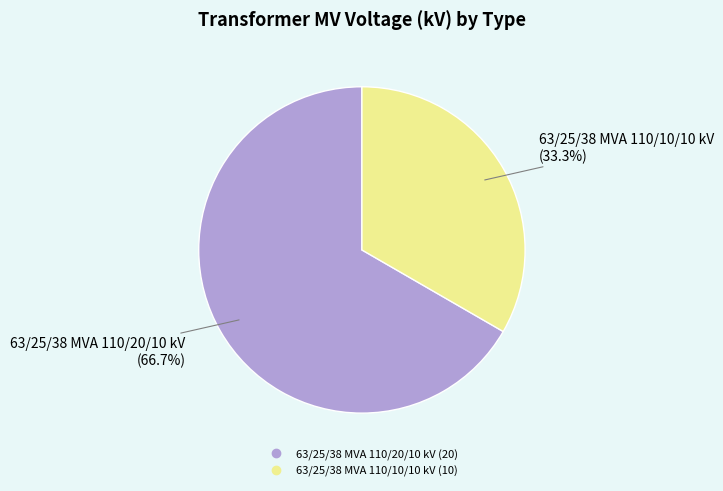

Combined, do 63/25/38 MVA 110/10/10 kV and 63/25/38 MVA 110/20/10 kV account for over 50%?

Yes